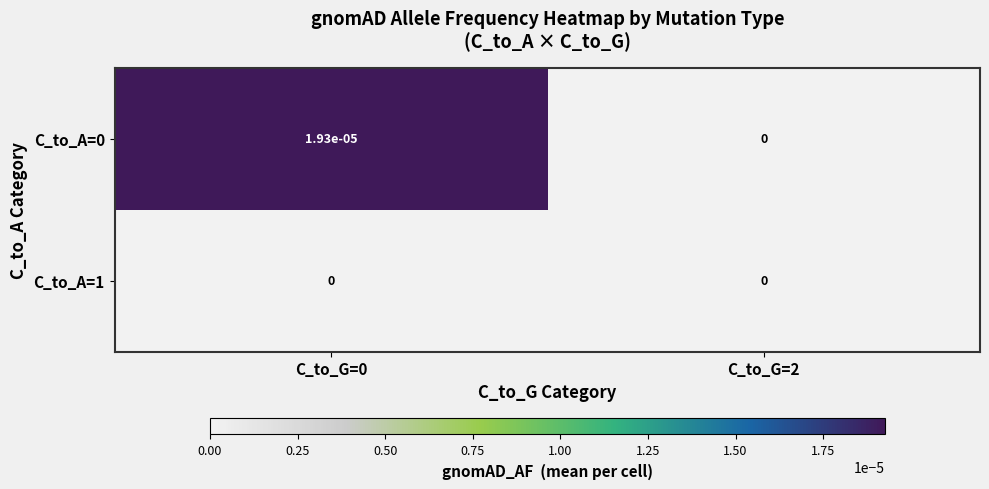

The C_to_A=0 series shows 0.0 at C_to_G=0. True or false?

True